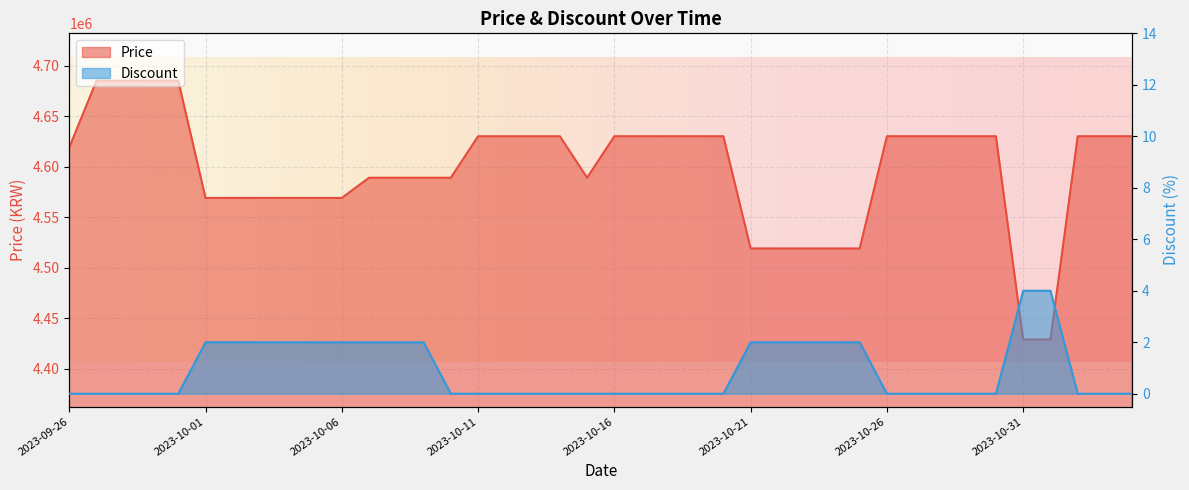

True or false: Price and Discount cross at least once.

False